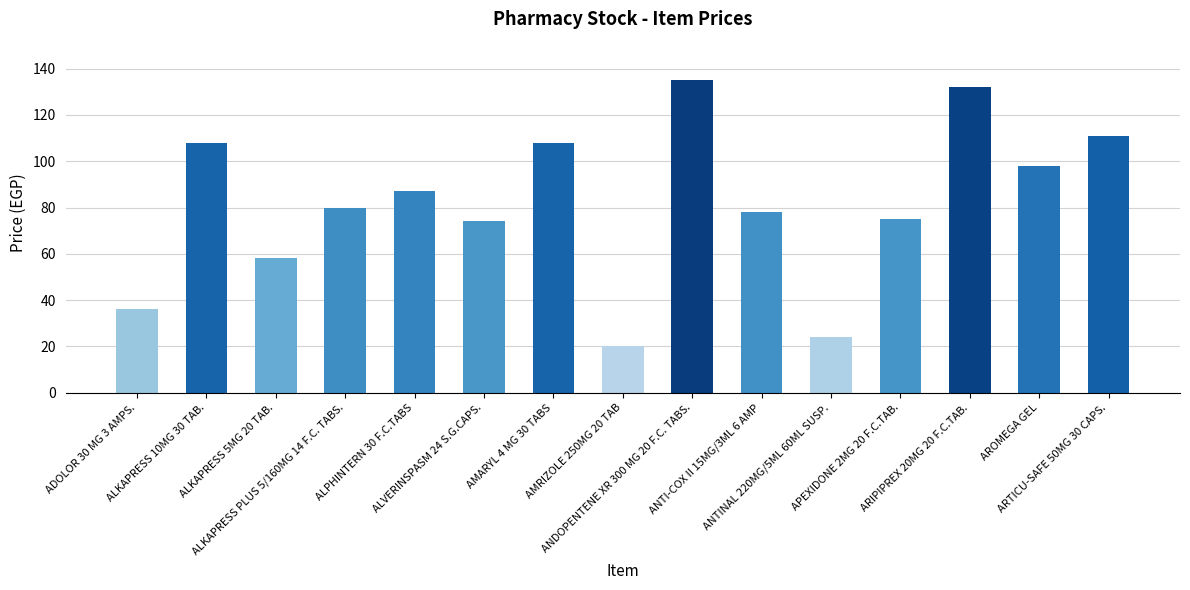

What is the value of the 1st bar from the left?

36